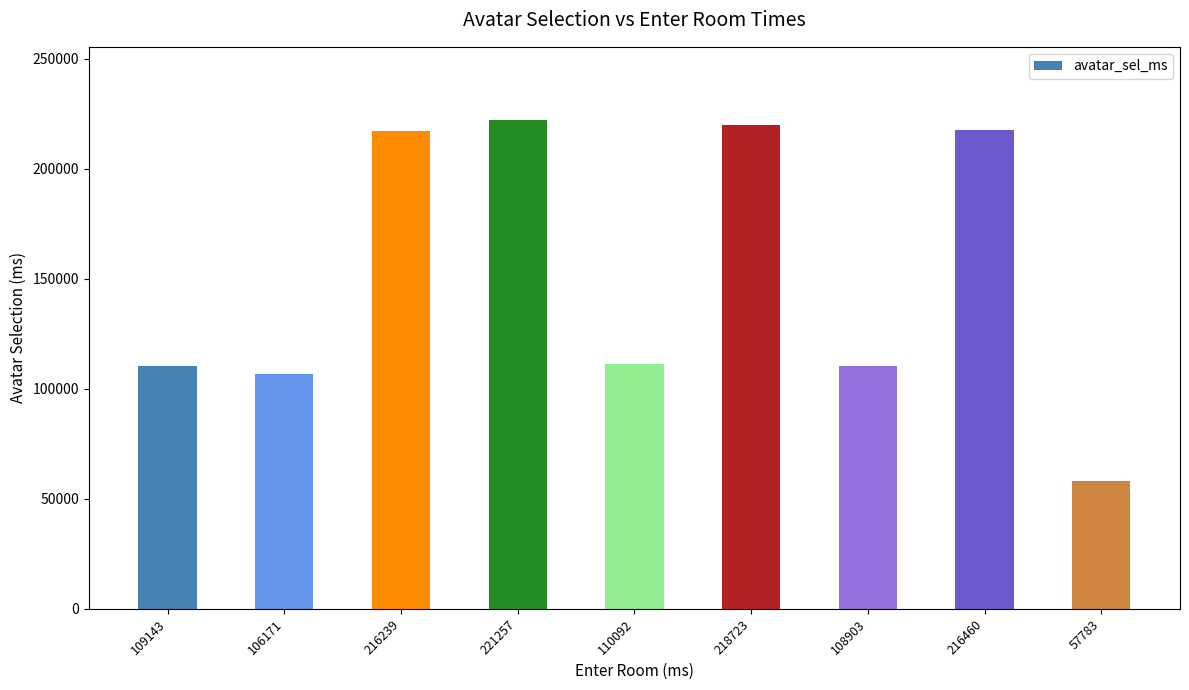

What is the difference between the values at 218723 and 110092?

108793